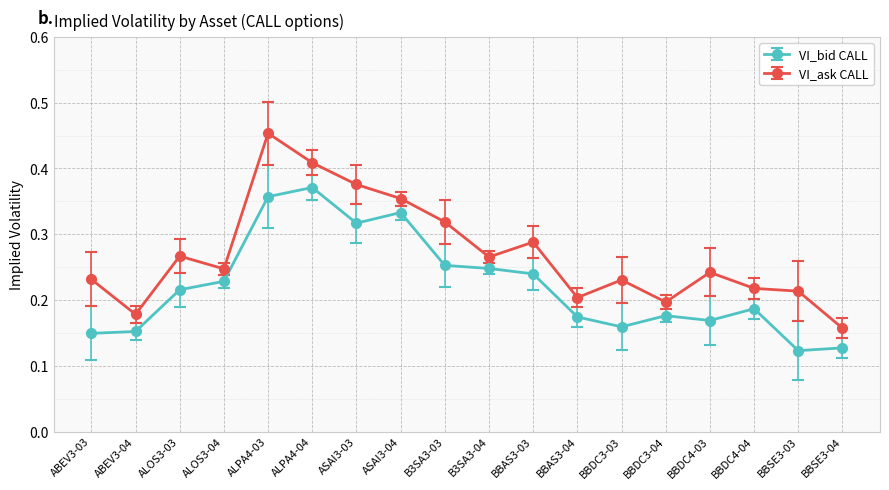

Which series has the largest range (max minus min)?

VI_ask CALL